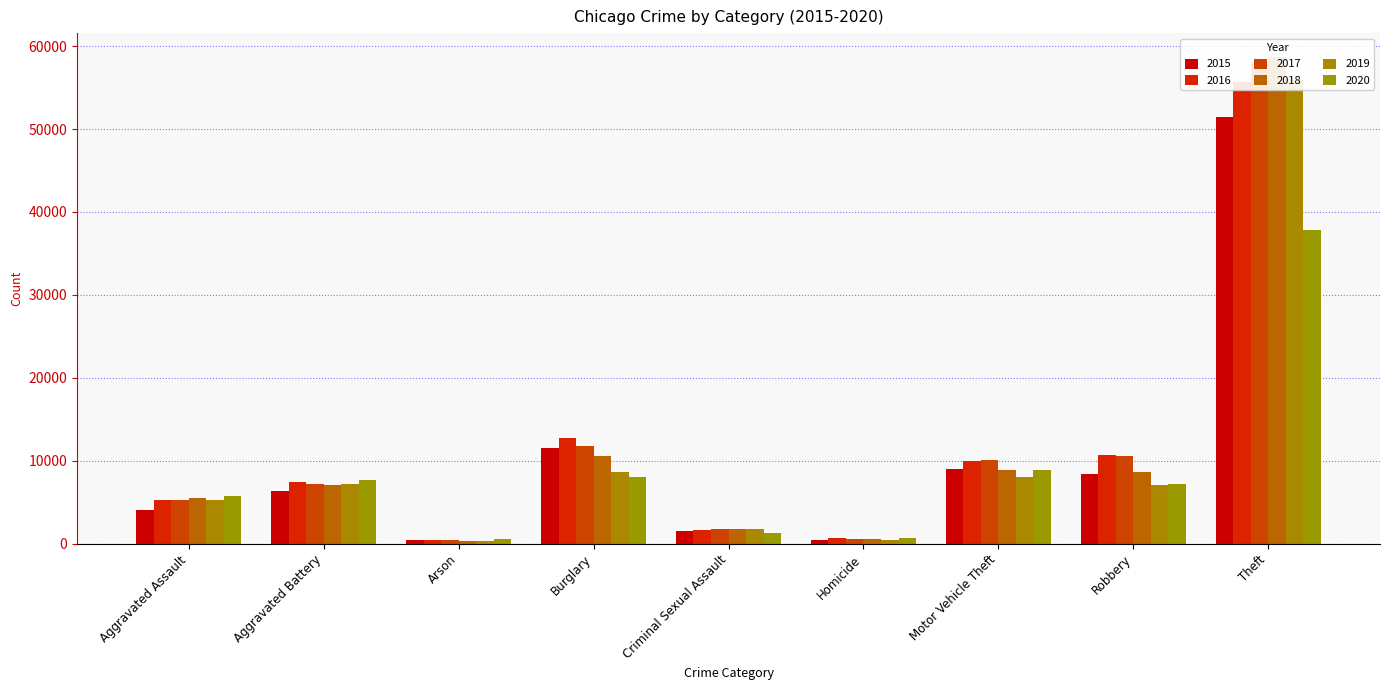

What is the value of the 2018 bar at the 5th from the left?

1831